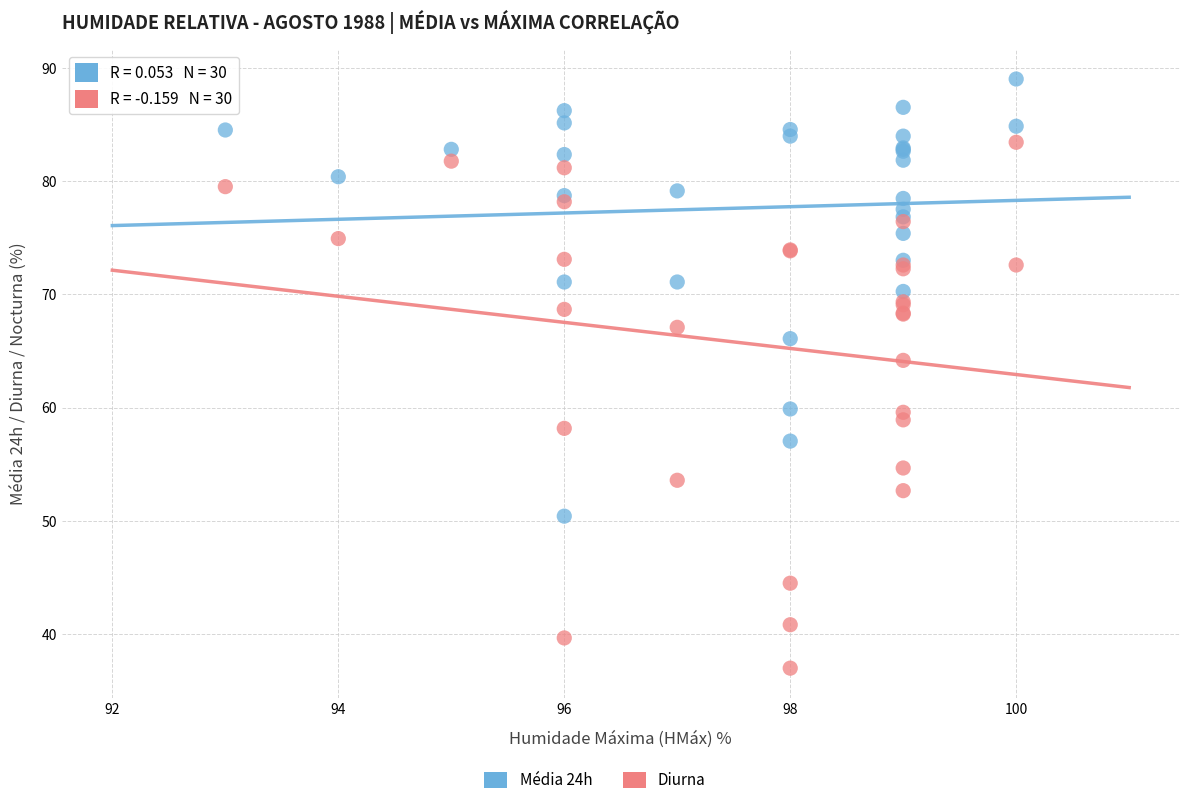

Which series reaches the minimum Y coordinate?

Diurna